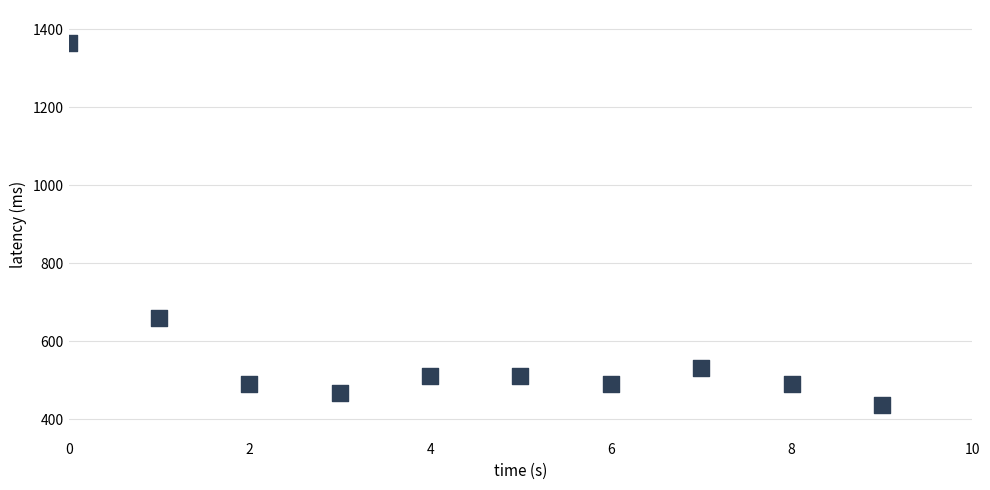

What Y value in the scatter plot is closest to 901?

660